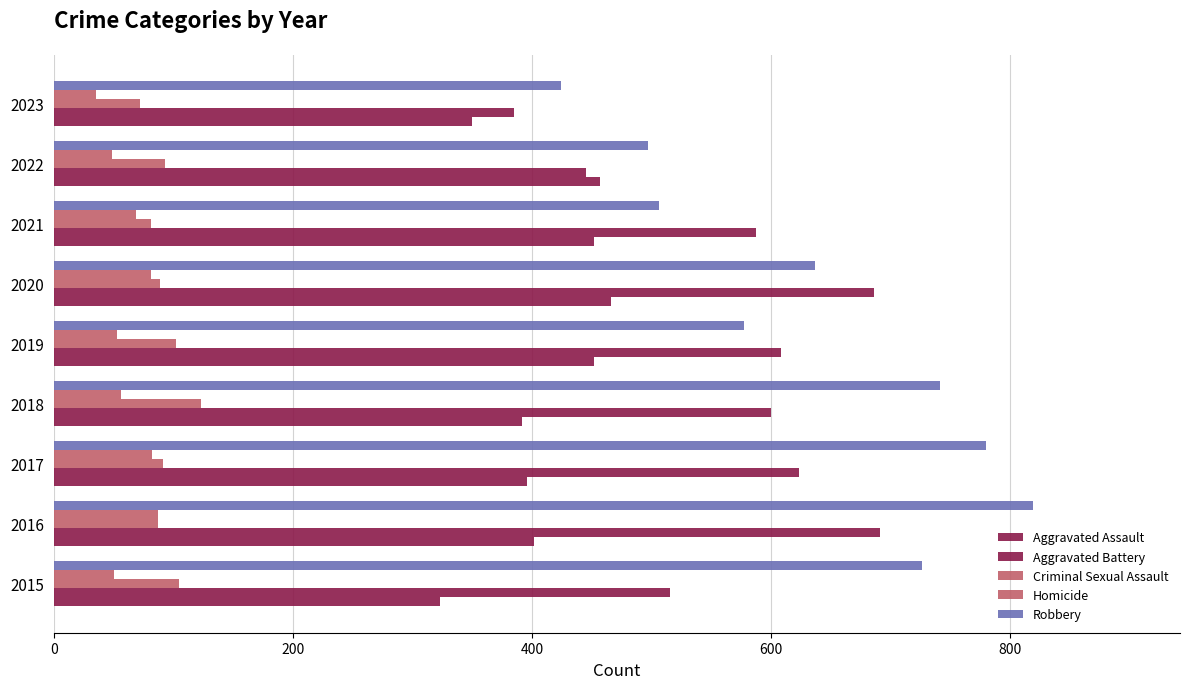

What position from the right is 600?

6